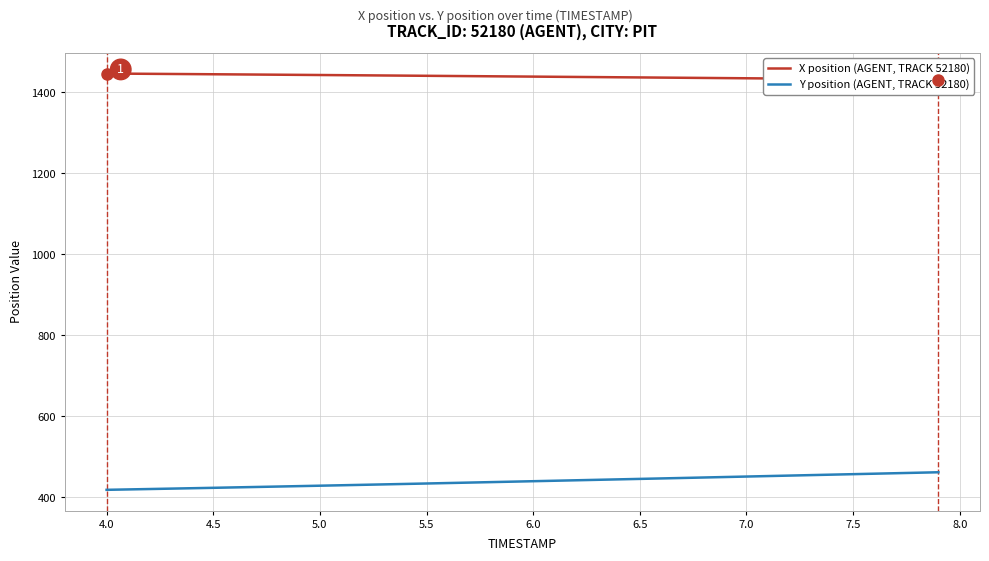

What is the lowest value of the Y position (AGENT, TRACK 52180) series?

418.8